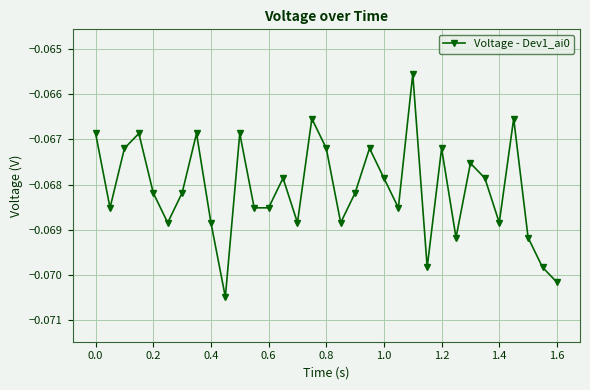

What is the sum of all values?

-2.2